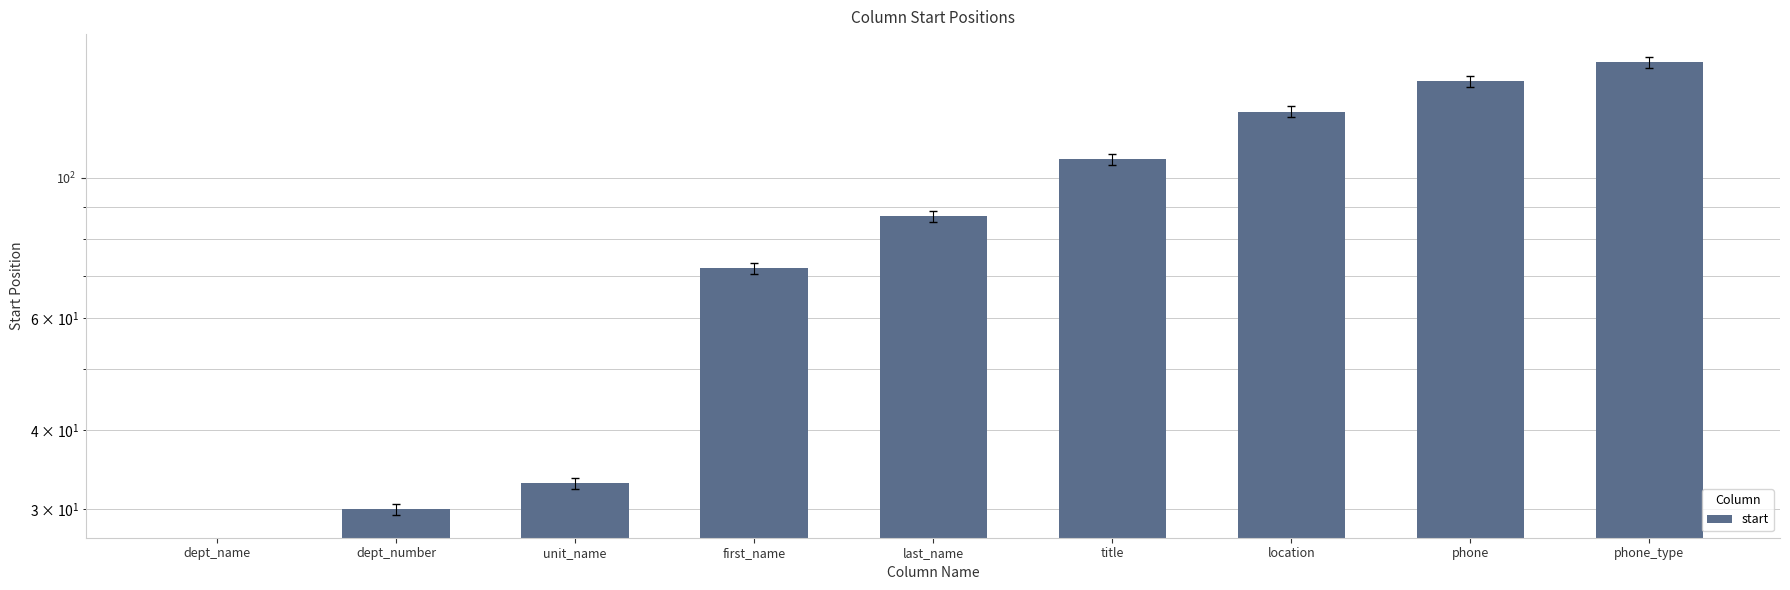

List the labels in order of value, smallest first.

dept_name, dept_number, unit_name, first_name, last_name, title, location, phone, phone_type